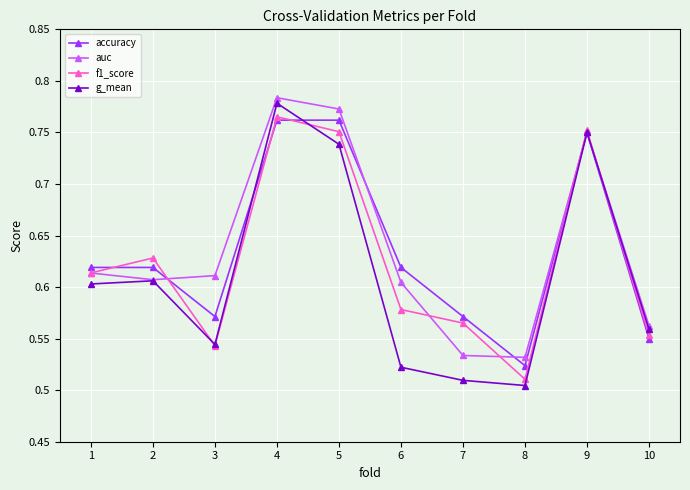

True or false: auc has more than 0 interior local peaks.

True